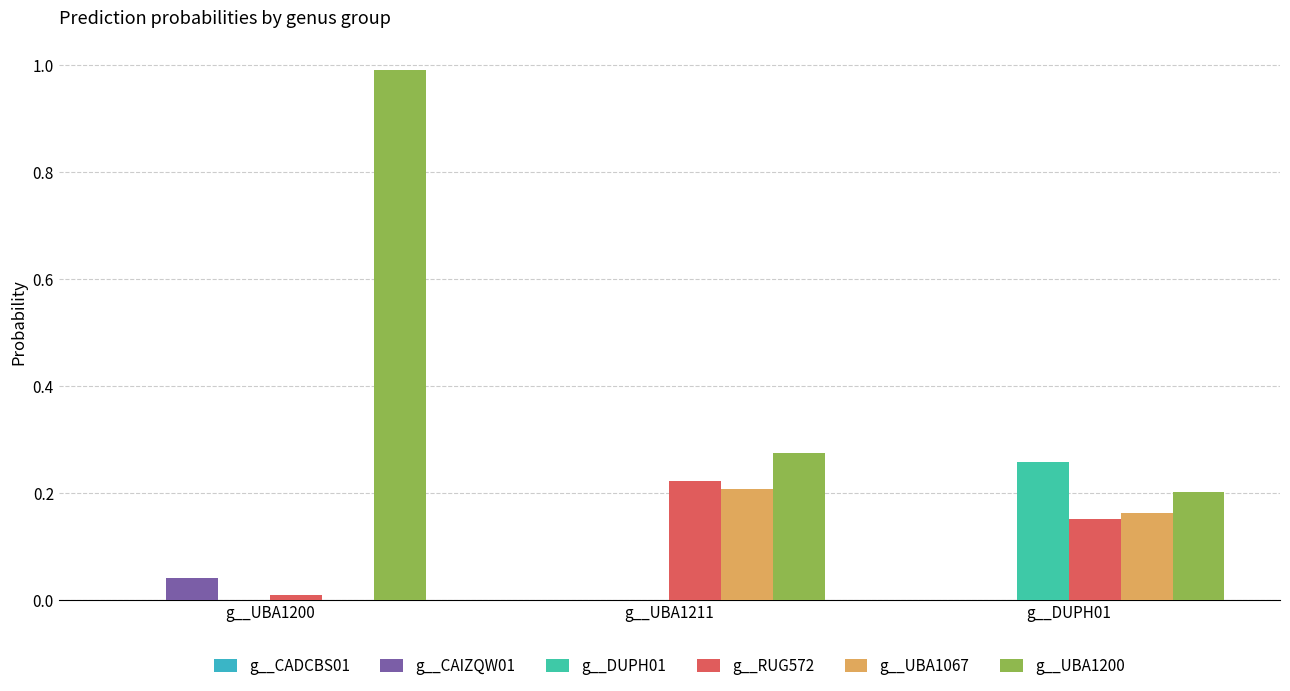

Is it true that g__CAIZQW01 equals 0.0 at g__DUPH01?

True